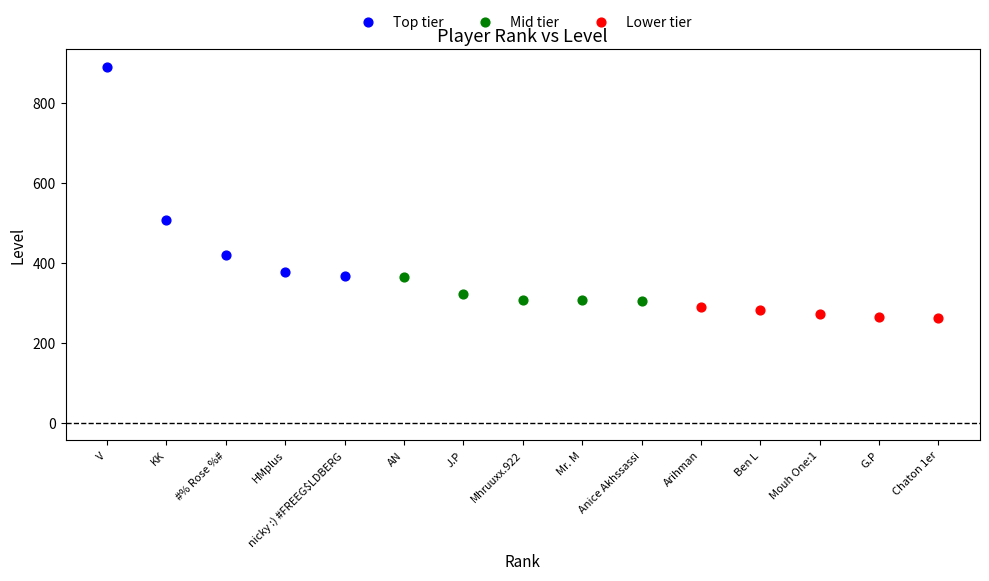

Which series reaches the minimum Y coordinate?

Lower tier